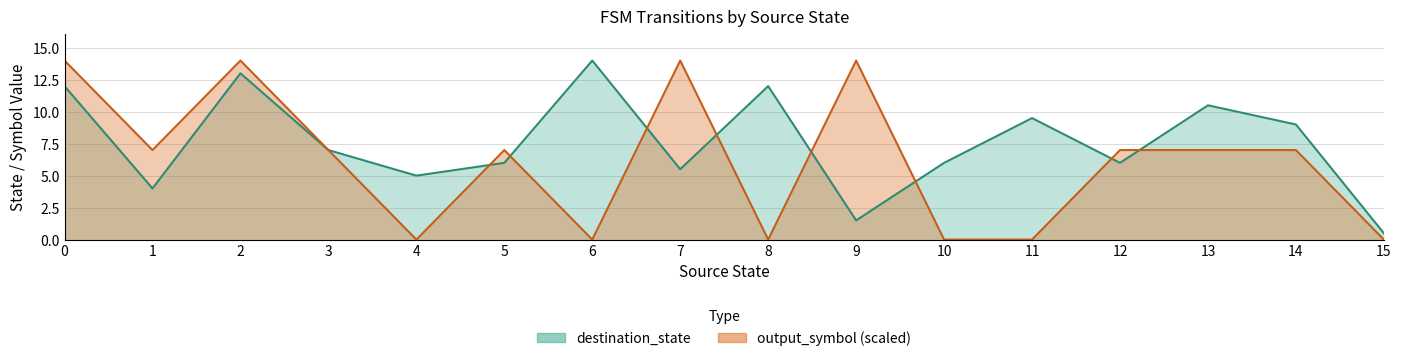

True or false: source_state has a value of 1 at 6.

False